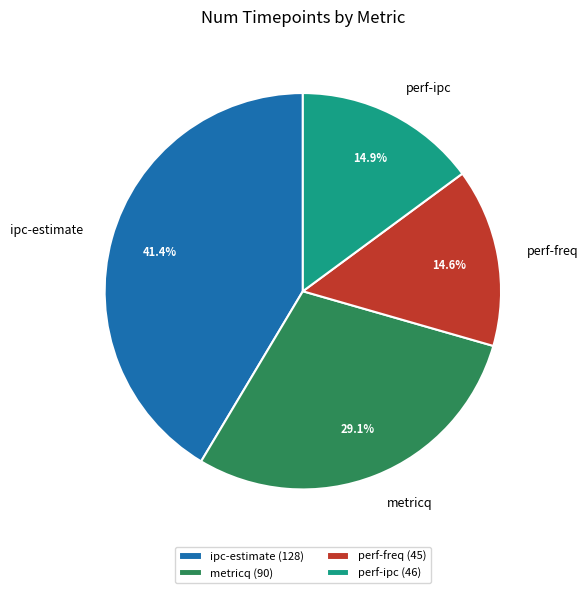

Count the number of slices in the pie.

4